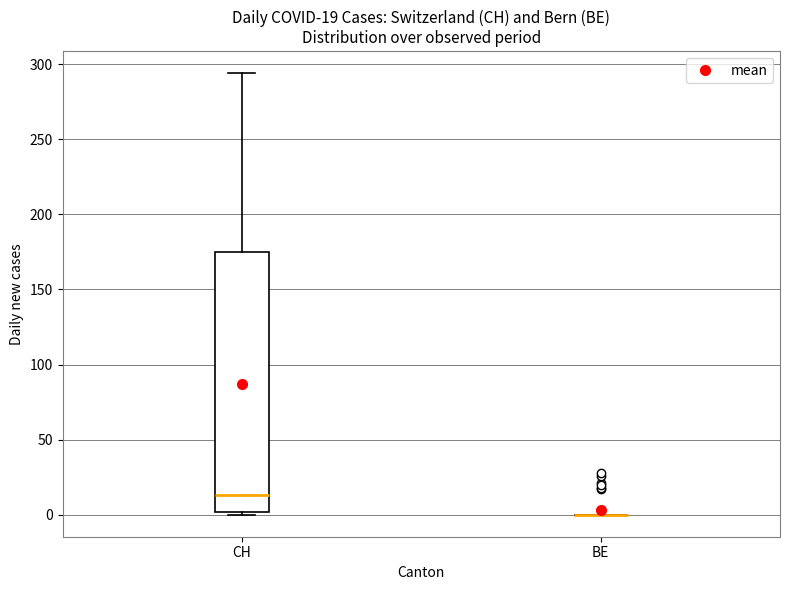

Which box is the tallest, from its lower edge to its upper edge?

CH